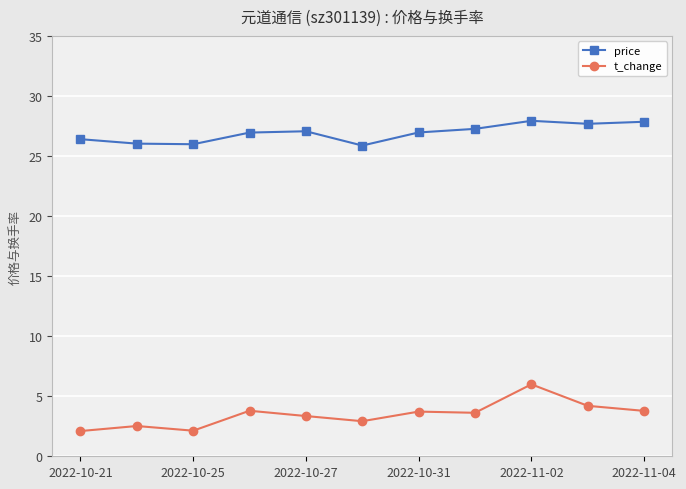

Which series has the widest spread of values?

t_change